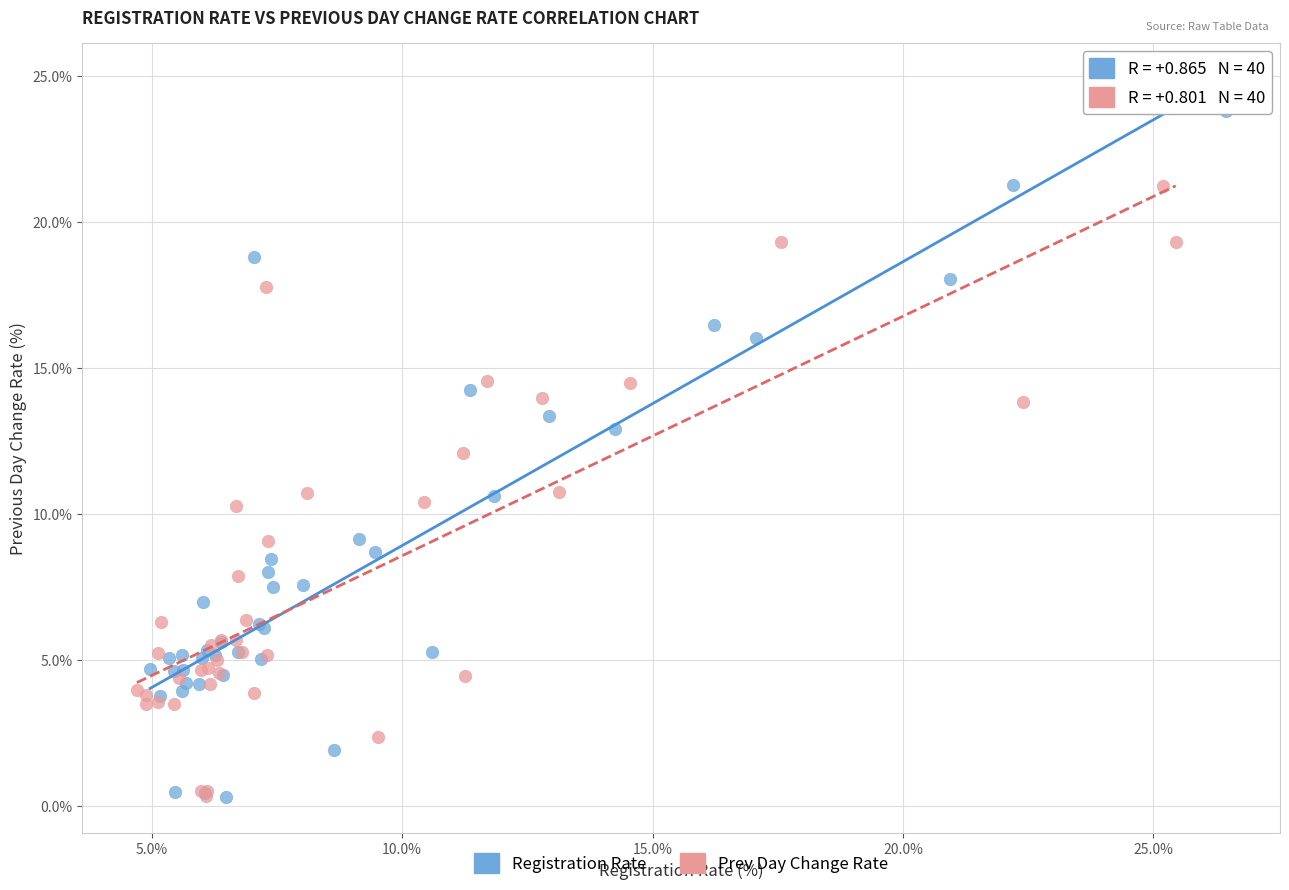

Which series has the widest spread of Y values?

Registration Rate